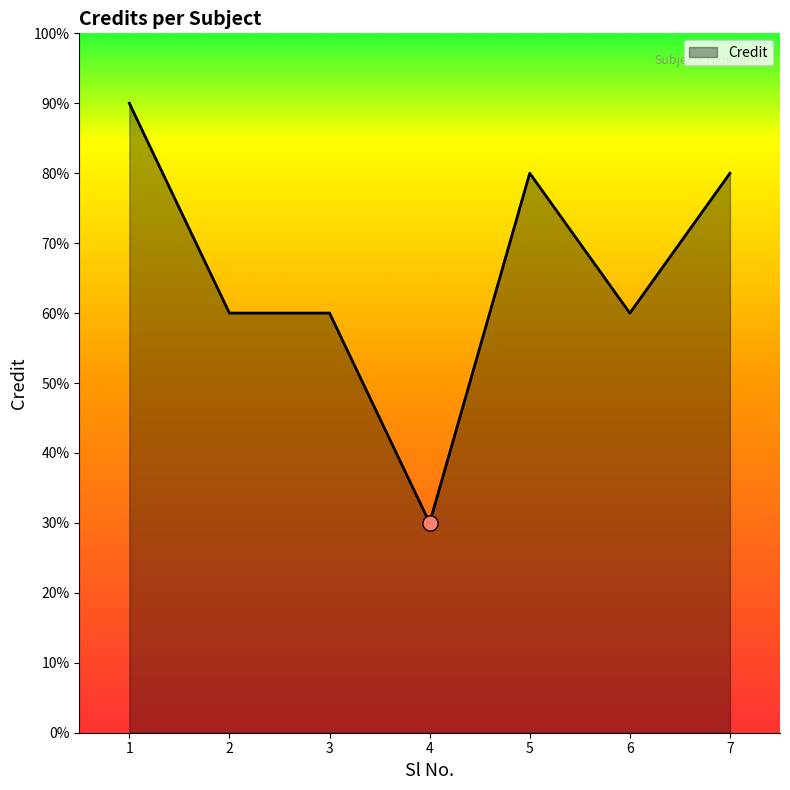

Which has a higher value, 2 or 6?

2